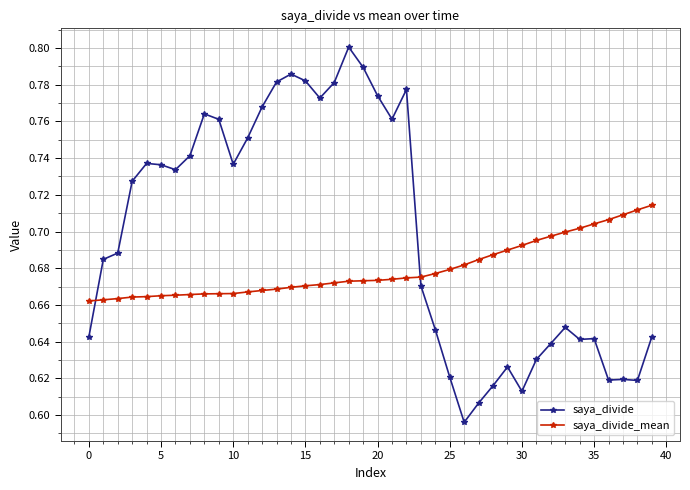

List the series in order of their overall mean, lowest first.

saya_divide_mean, saya_divide